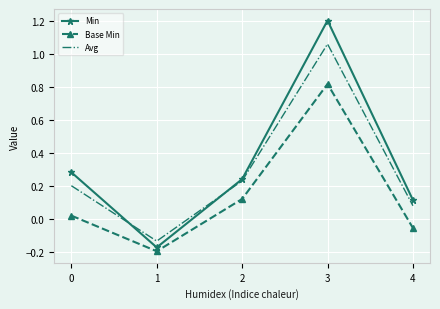

True or false: Avg has more than 2 interior local peaks.

False